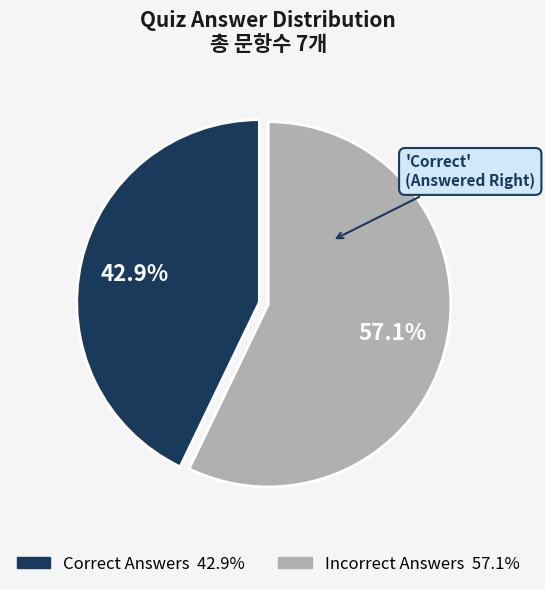

Is there any slice that represents more than half of the pie?

Yes